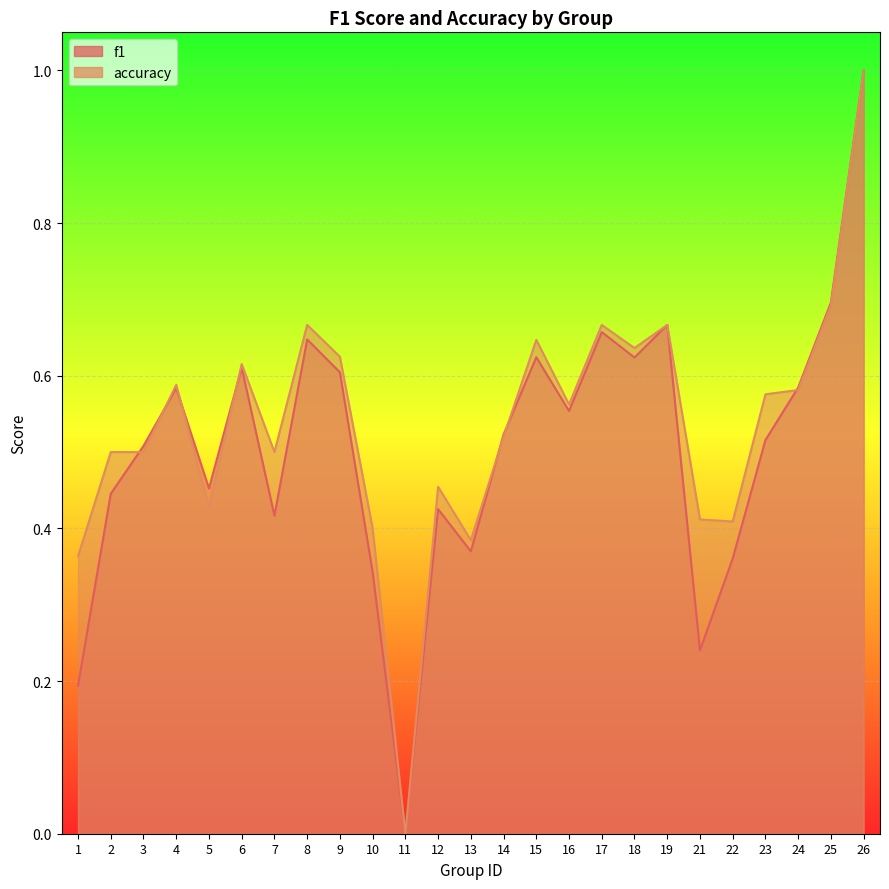

Reading left to right, what are all the values shown in this chart?

f1: 0.2	0.4	0.5	0.6	0.5	0.6	0.4	0.6	0.6	0.3	0.0	0.4	0.4	0.5	0.6	0.6	0.7	0.6	0.7	0.2	0.4	0.5	0.6	0.7	1.0
accuracy: 0.4	0.5	0.5	0.6	0.4	0.6	0.5	0.7	0.6	0.4	0.0	0.5	0.4	0.5	0.6	0.6	0.7	0.6	0.7	0.4	0.4	0.6	0.6	0.7	1.0